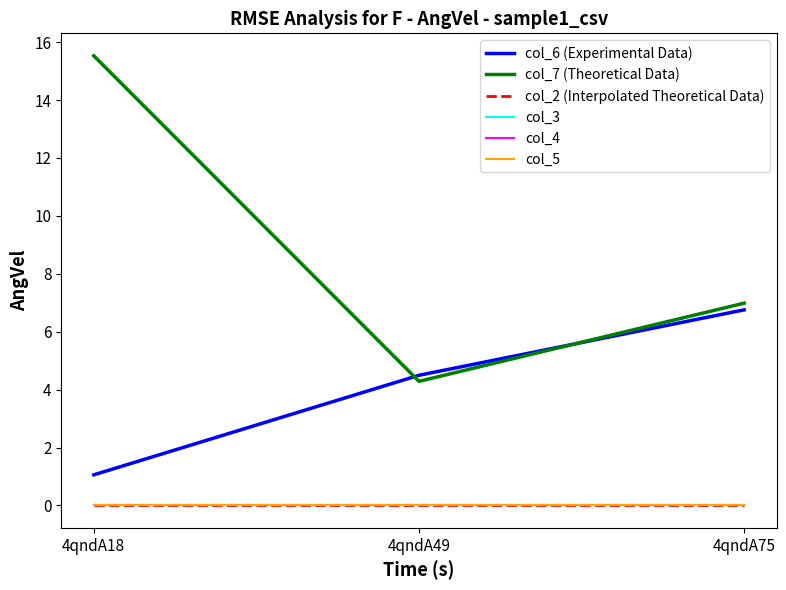

What is the approximate value of col_7 (Theoretical Data) at 4qndA75?

7.0